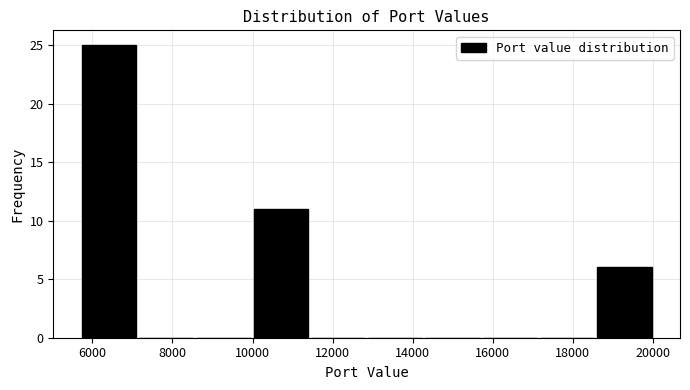

Reading left to right, transcribe this chart: for each bar, give the range it covers on the x-axis and its height. Neither the bar edges nor the heights are printed on the chart, so give them approximately, as read against the axes.

5800 to 7200: 25
7200 to 8600: 0
8600 to 10000: 0
10000 to 11400: 11
11400 to 12800: 0
12800 to 14200: 0
14200 to 15800: 0
15800 to 17200: 0
17200 to 18600: 0
18600 to 20000: 6